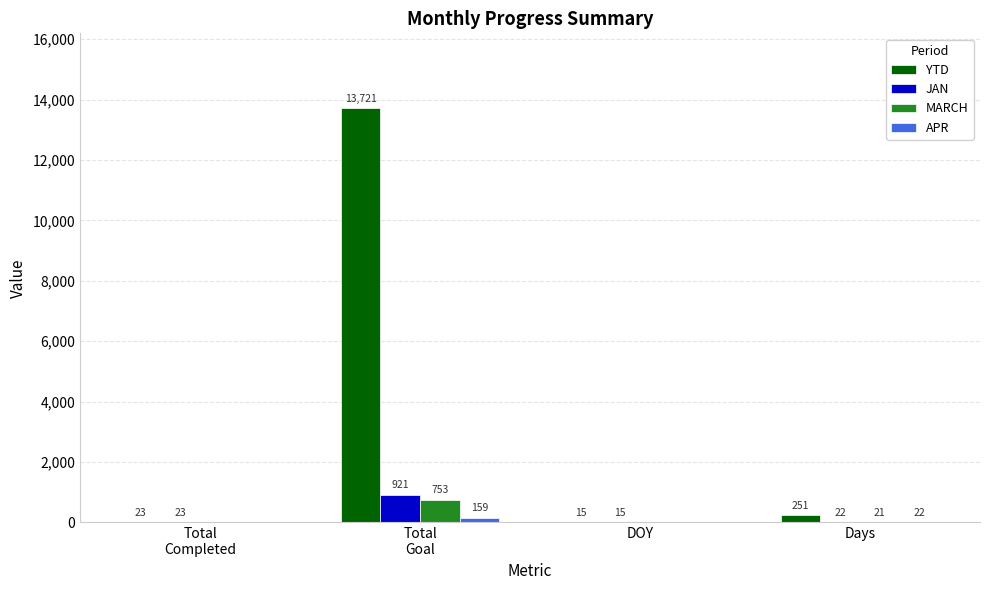

What is the total value across all series at Days?

316